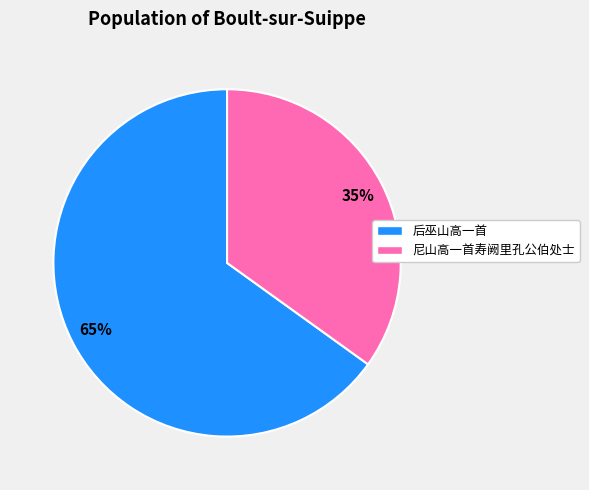

Is 后巫山高一首 the majority of the pie?

Yes